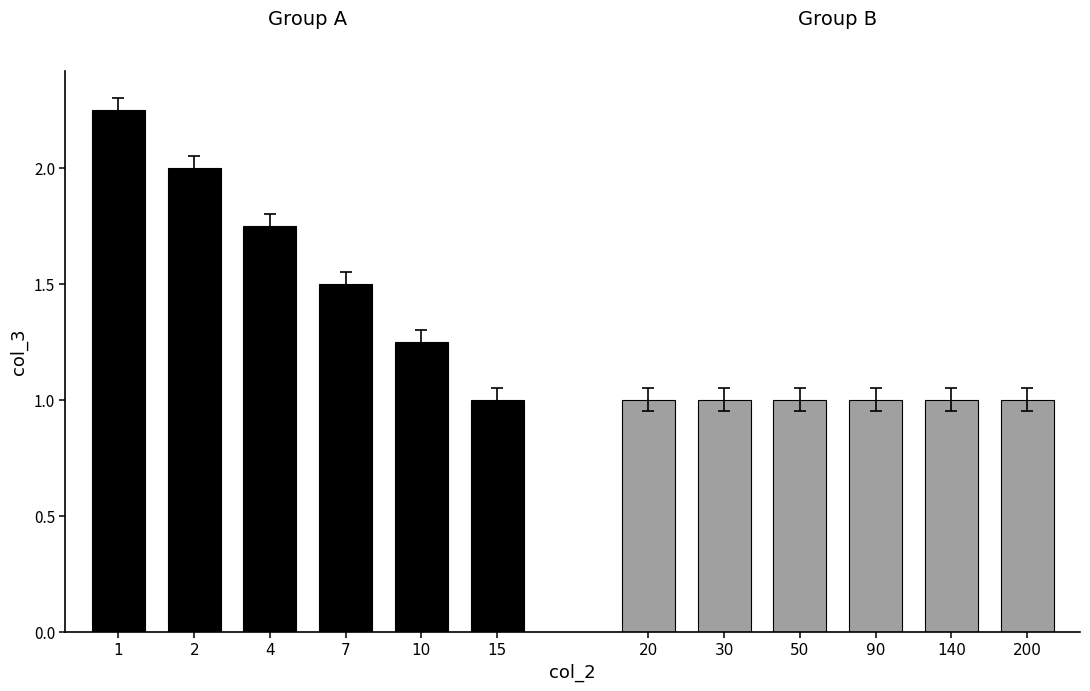

How many bars are there in total?

12